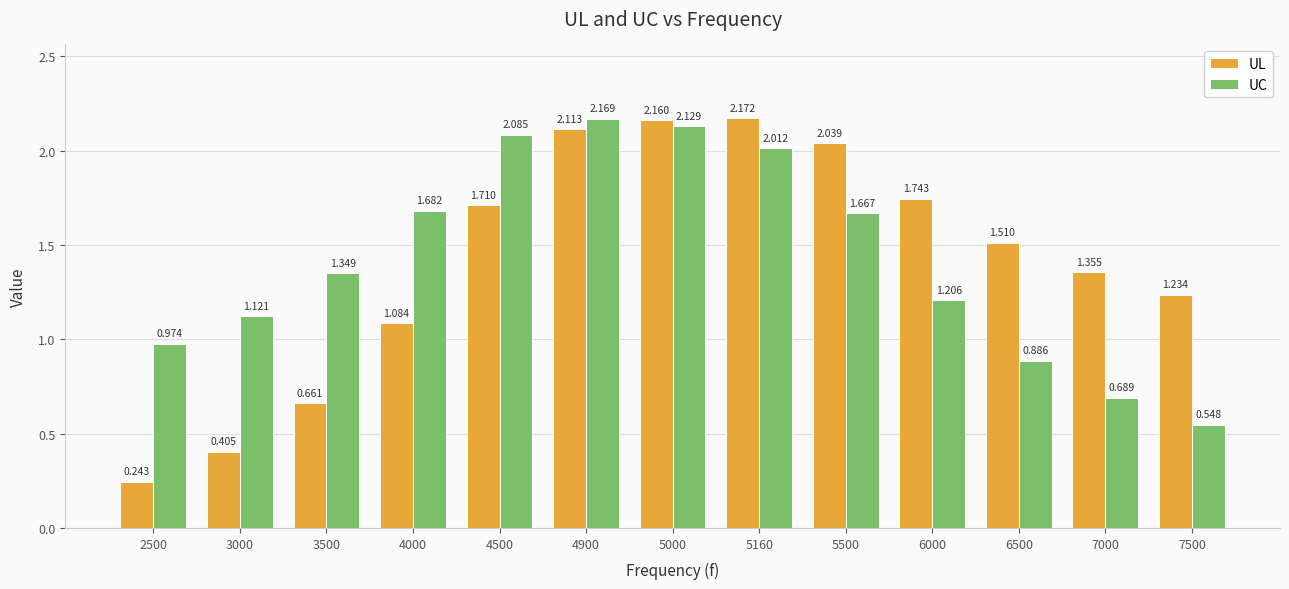

Is the value of UC at 7500 greater than the value of UL at 3500?

No